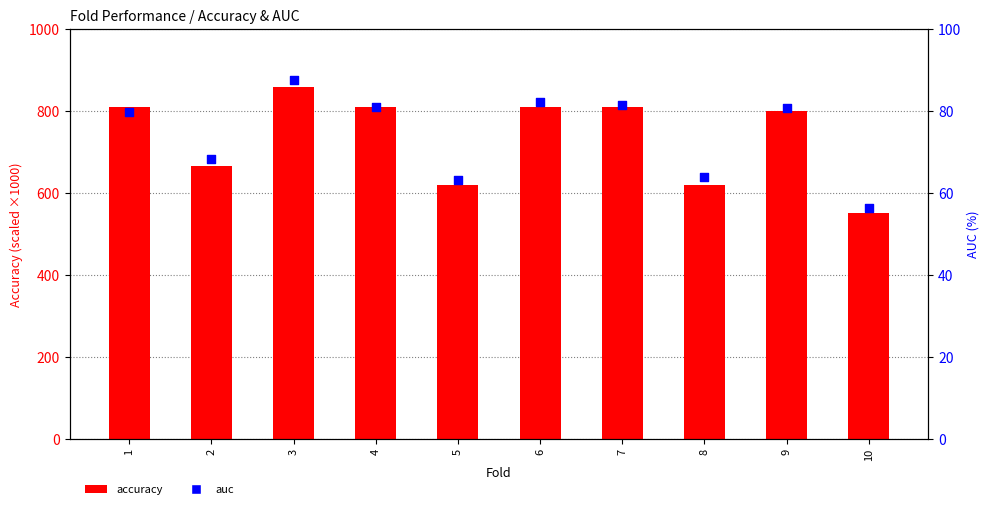

At which category is the sum across all series the highest?

3